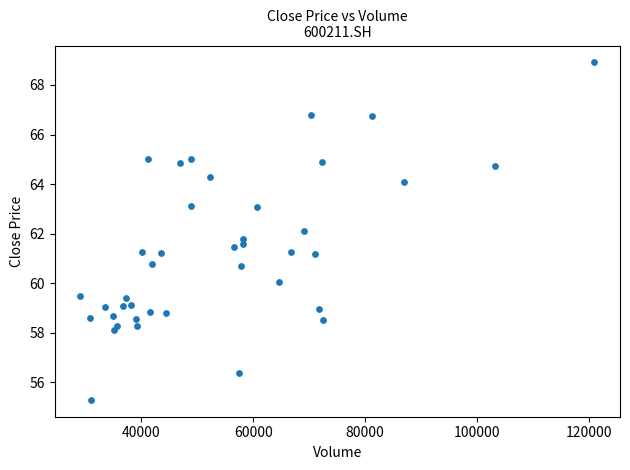

What is the range of X values (max minus min)?

91872.8